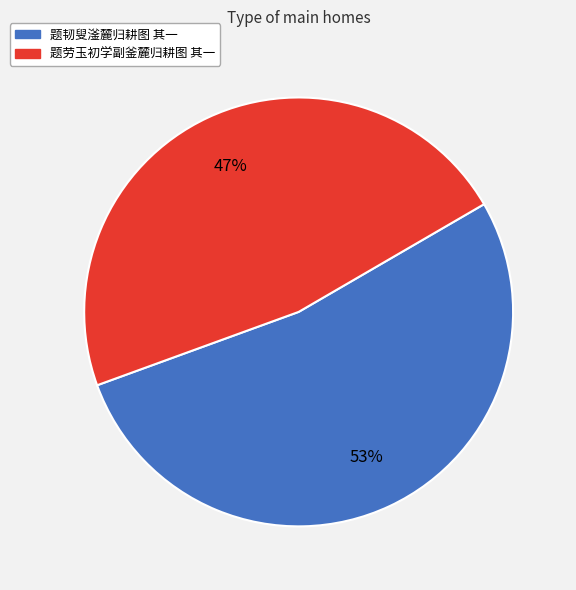

To the nearest percent, what is the combined percentage of 题劳玉初学副釜麓归耕图 其一 and 题韧叟滏麓归耕图 其一?

100%